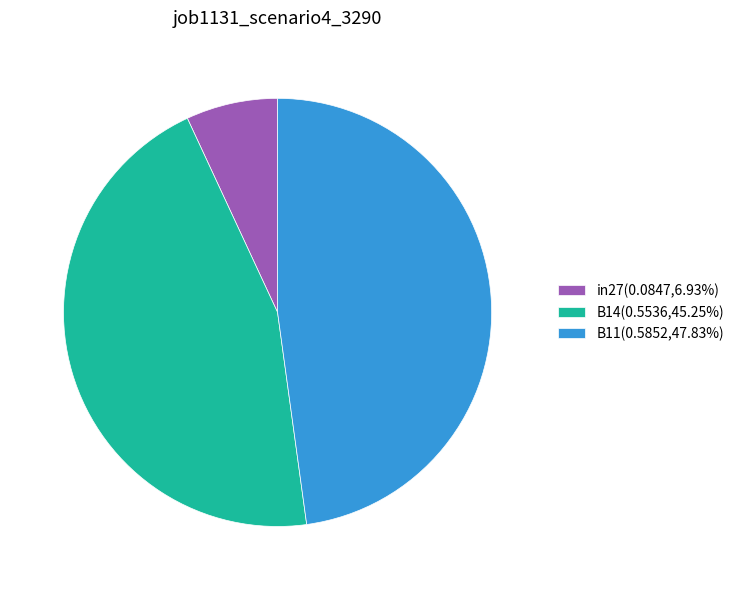

The in27 slice represents 7% of the pie. True or false?

True